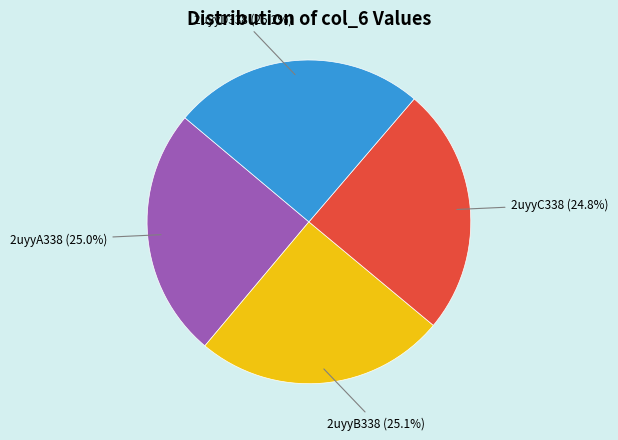

Does any single category account for the majority?

No